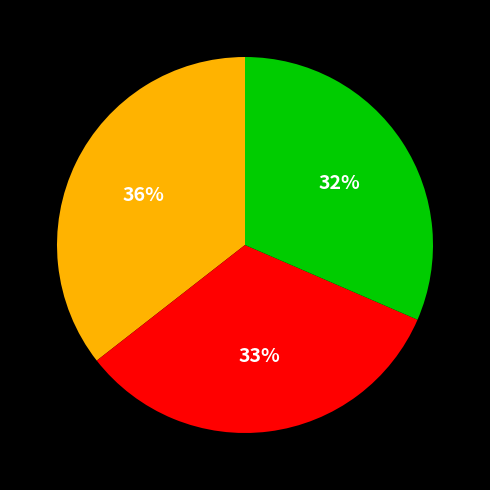

Is there a majority slice in this chart?

No